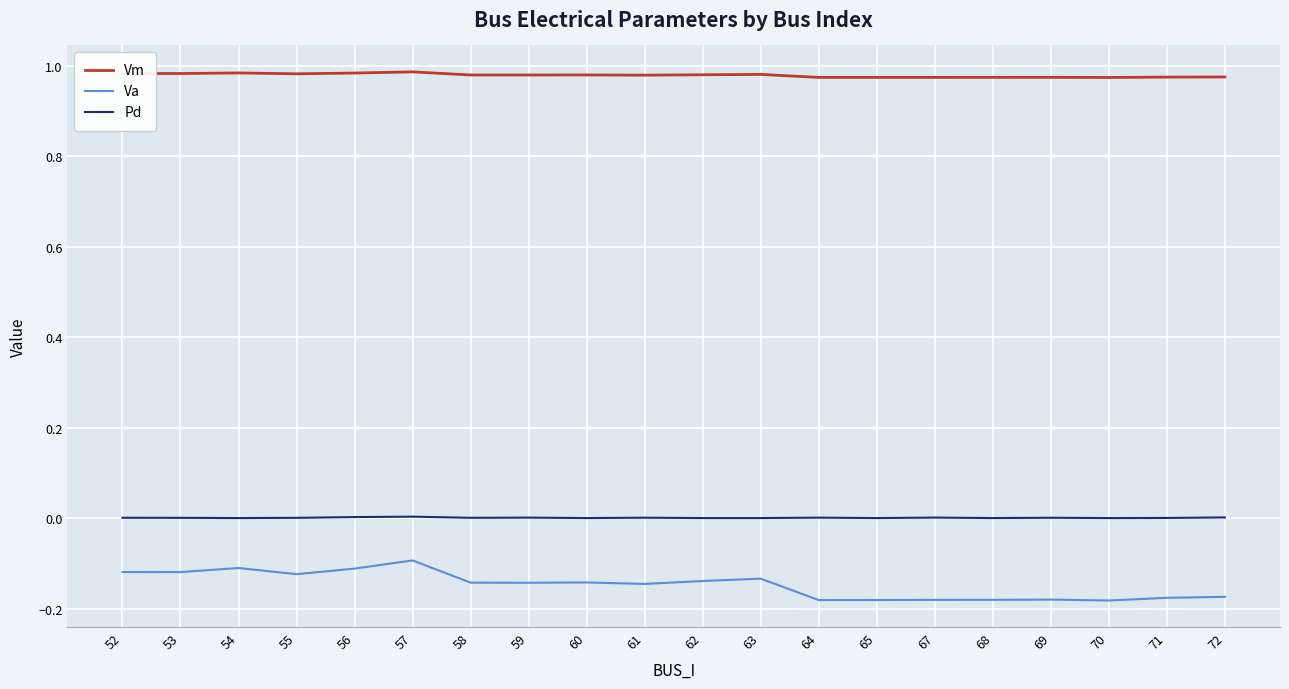

Which series has the largest range (max minus min)?

Va